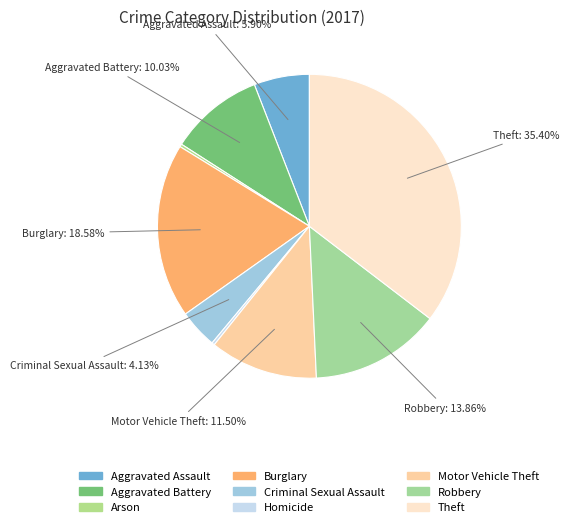

Which has a higher value, Aggravated Battery or Theft?

Theft